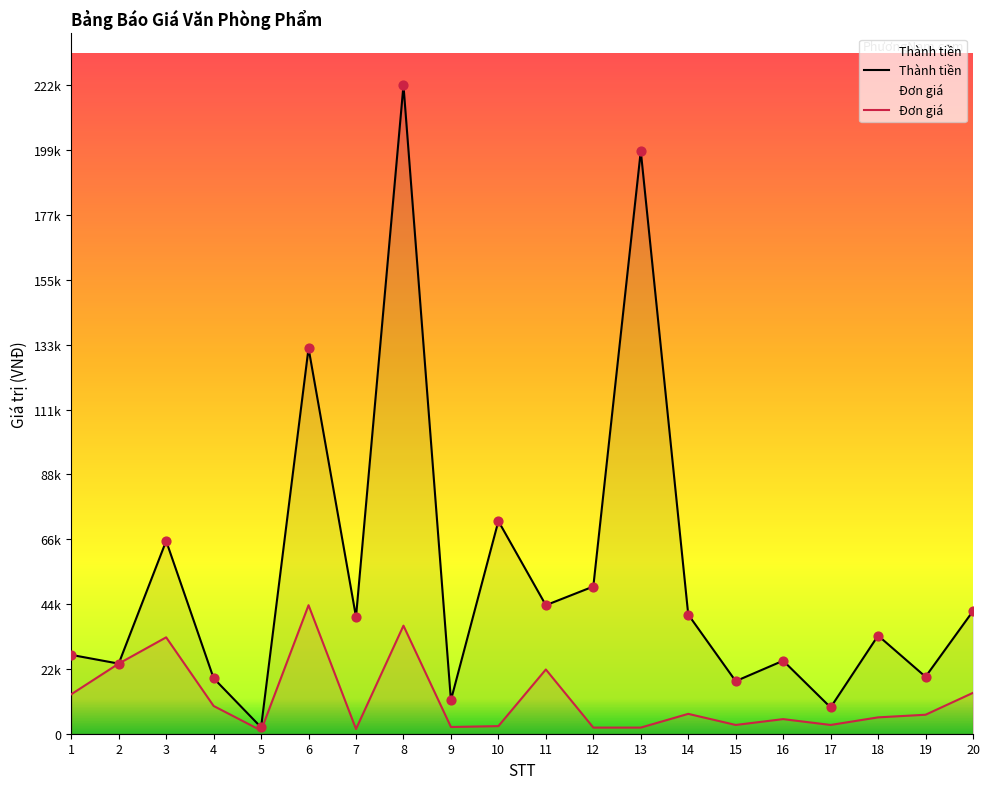

What are all the series names shown in the legend?

Thành tiền, Đơn giá